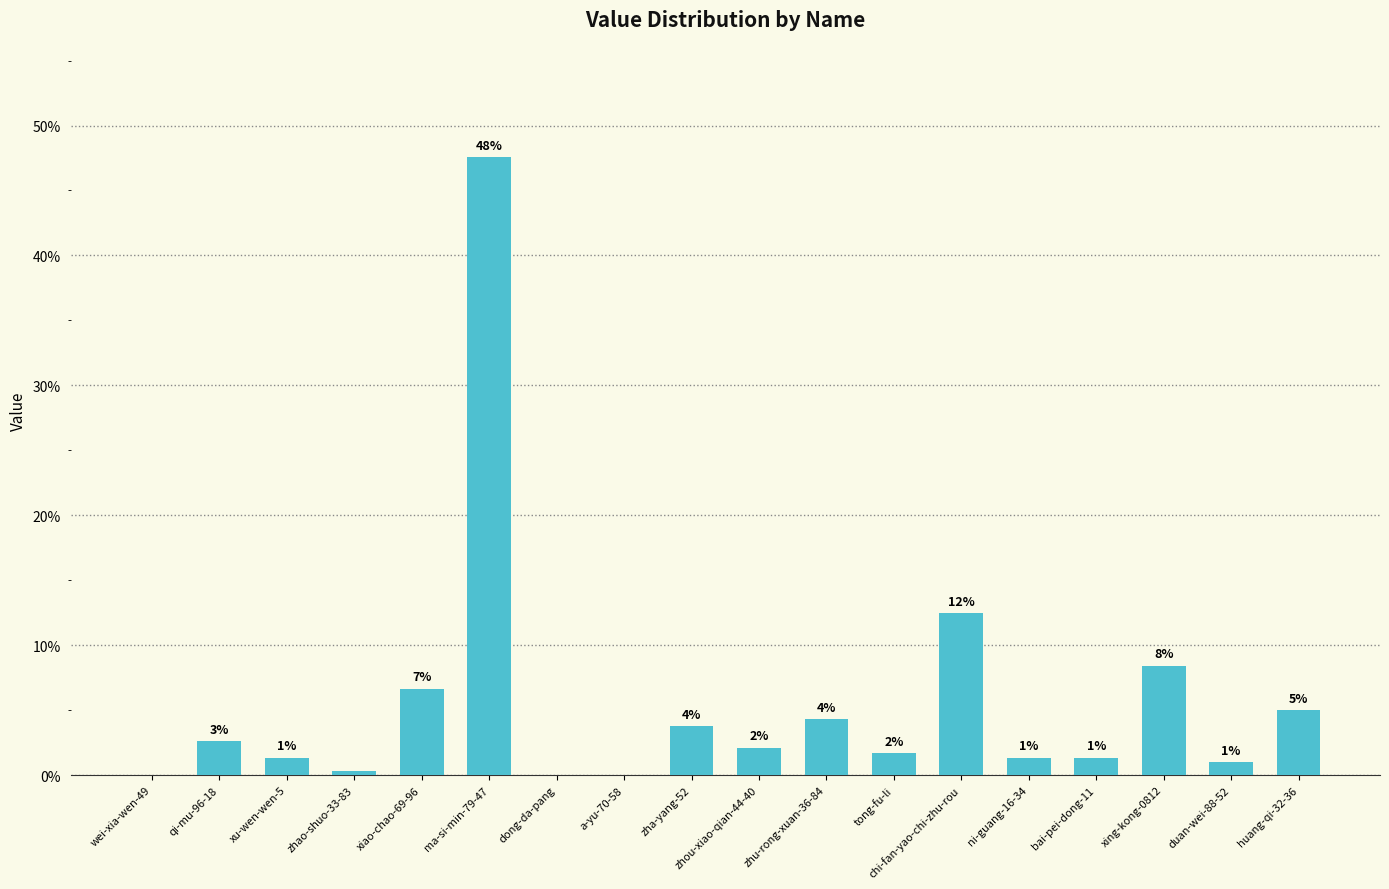

What is the label of the 2nd bar from the right?

duan-wei-88-52